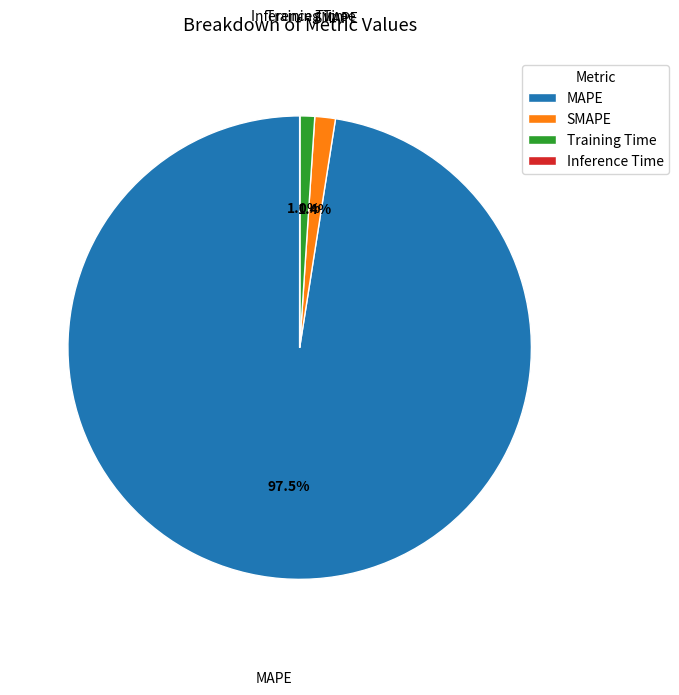

What is the largest slice in the pie chart?

MAPE